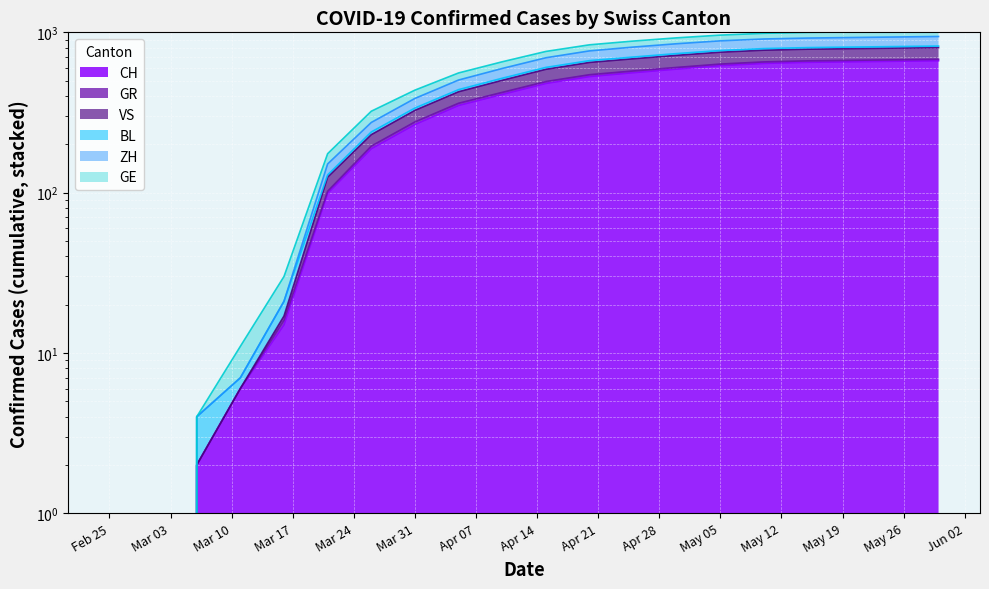

What is the maximum value shown in the chart?

1021